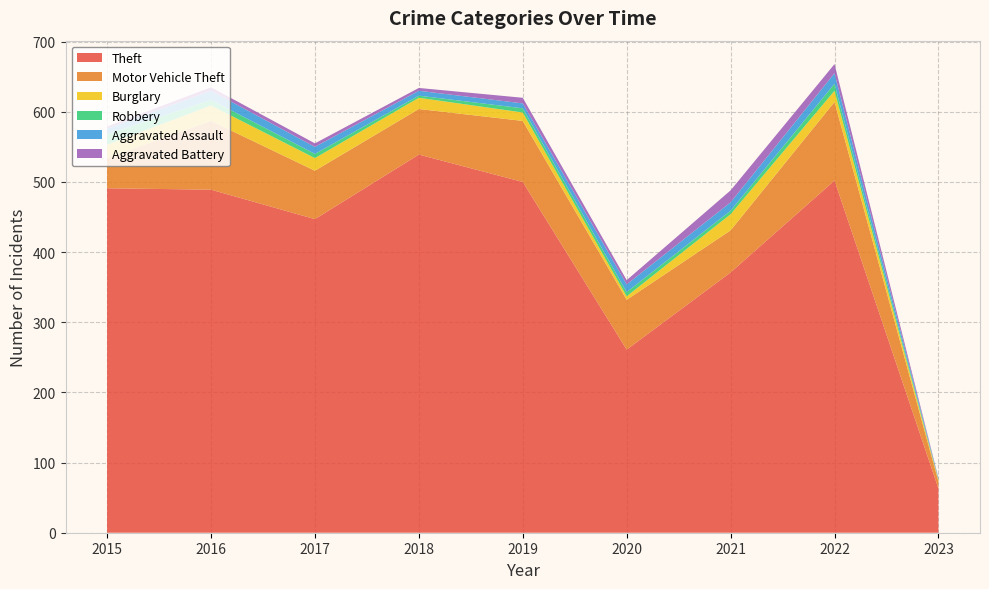

Reading left to right, what are all the values shown in this chart?

Theft: 491	489	447	539	500	261	371	502	63
Motor Vehicle Theft: 43	98	69	65	87	71	60	112	10
Burglary: 19	22	18	16	12	5	23	16	2
Robbery: 15	8	6	3	6	6	5	10	1
Aggravated Assault: 8	13	10	7	7	11	12	15	1
Aggravated Battery: 3	5	5	4	8	6	17	13	1